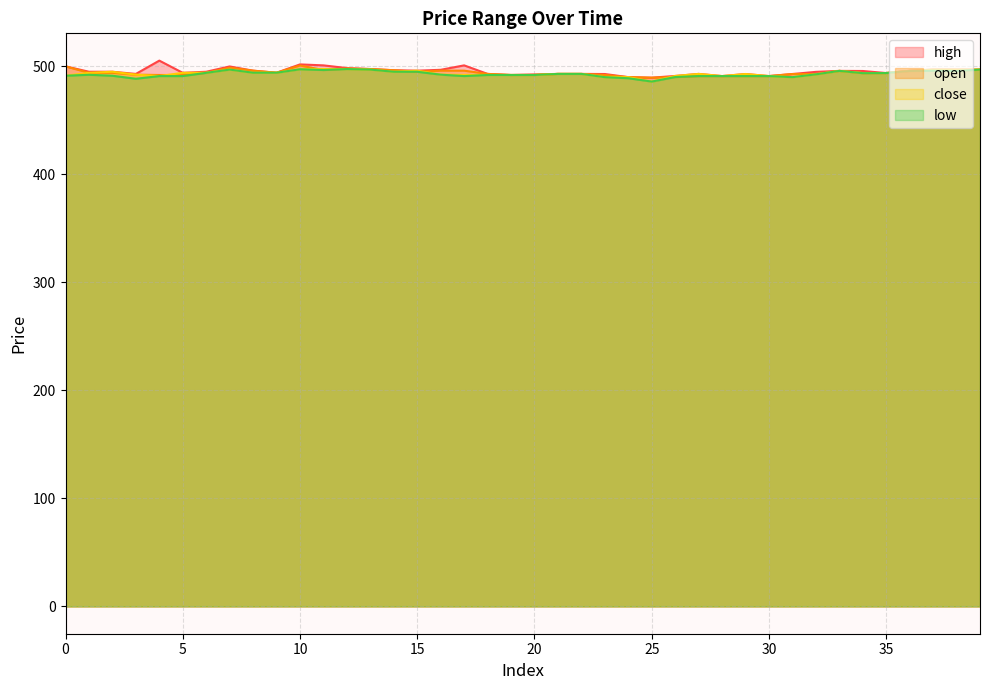

True or false: high has a value of 489.5 at 25.

True